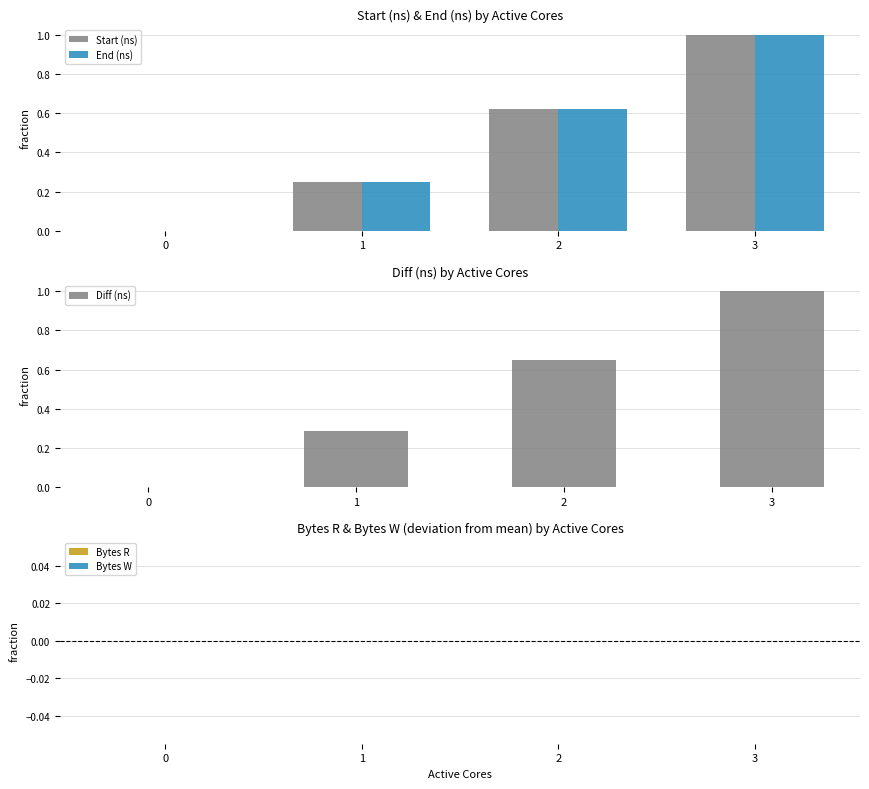

What is the difference between the highest and lowest values at 3?

1.0